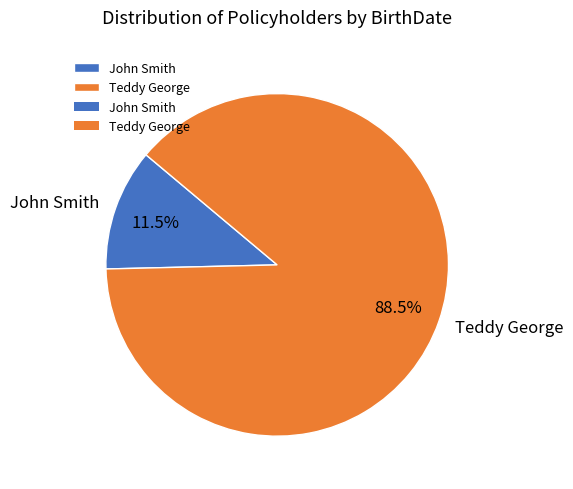

What is the total percentage of John Smith and Teddy George?

100.0%